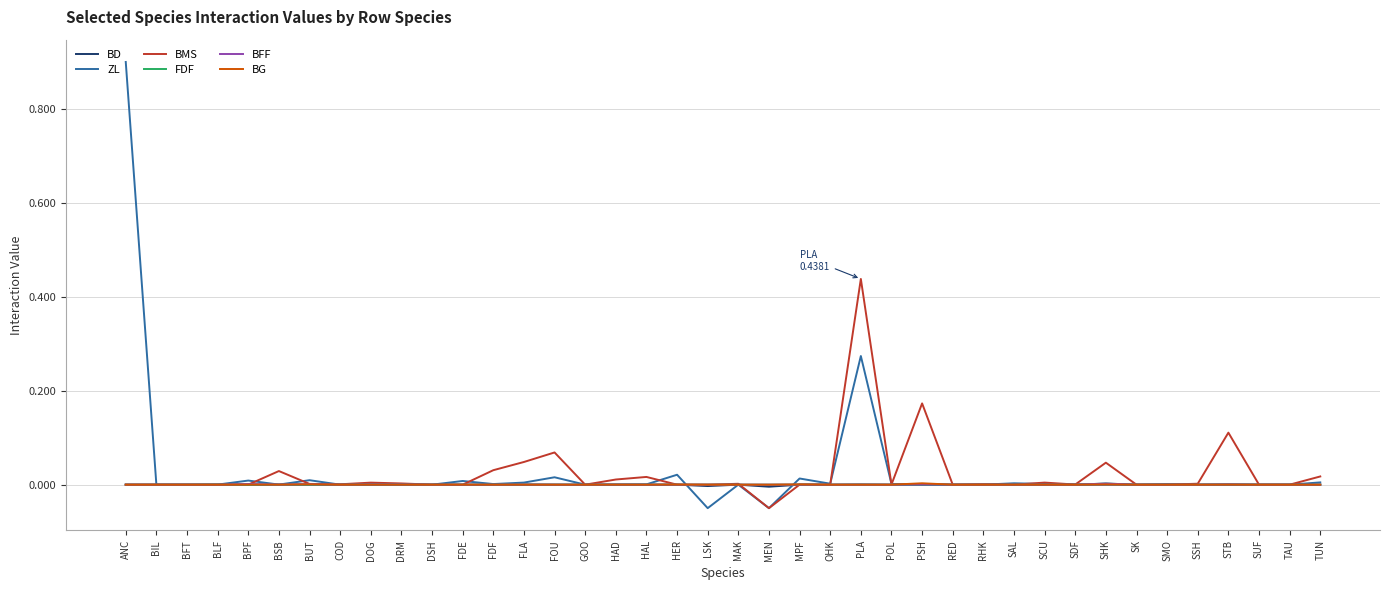

What is the greatest value displayed?

0.9